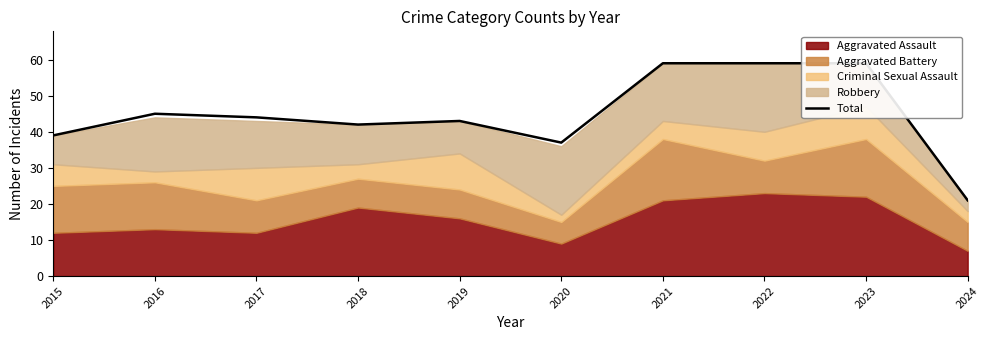

What is the difference between the second highest and minimum values?

38